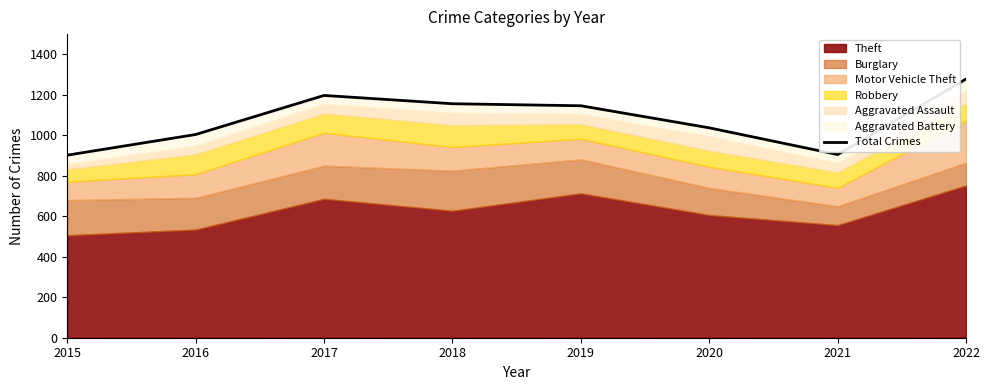

List the labels in order of value, smallest first.

2015, 2021, 2016, 2020, 2019, 2018, 2017, 2022